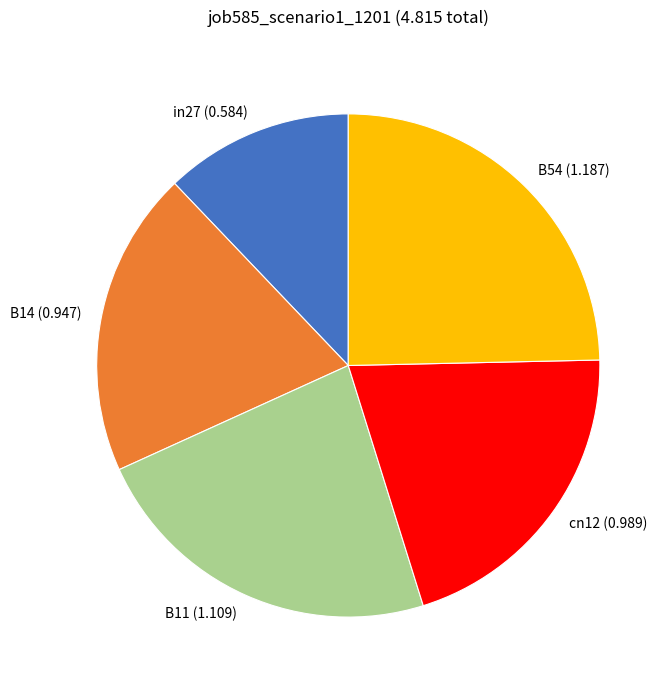

Does cn12 account for over 50% of the chart?

No